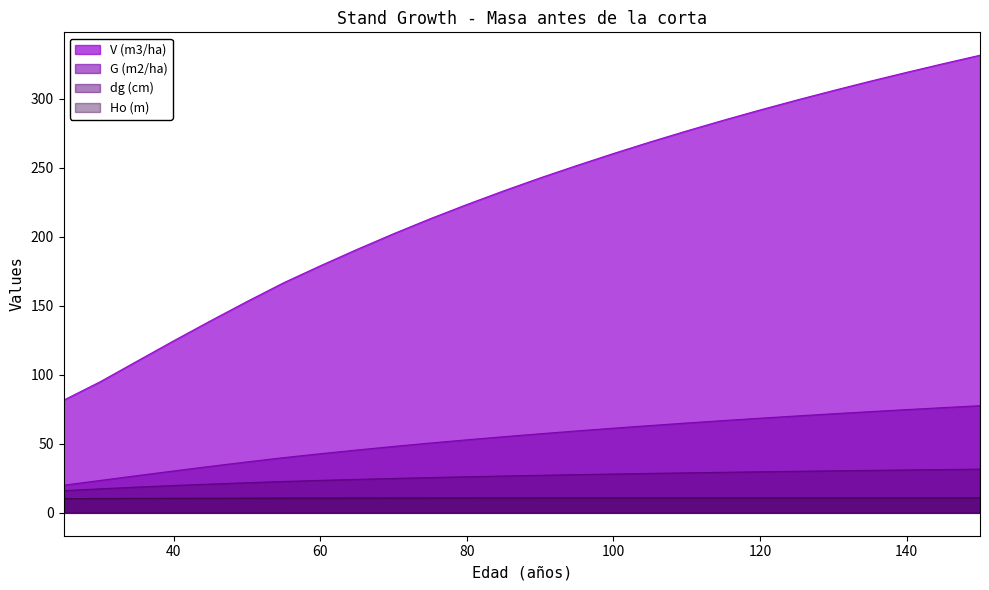

What is the total value across all series at 110?

381.6